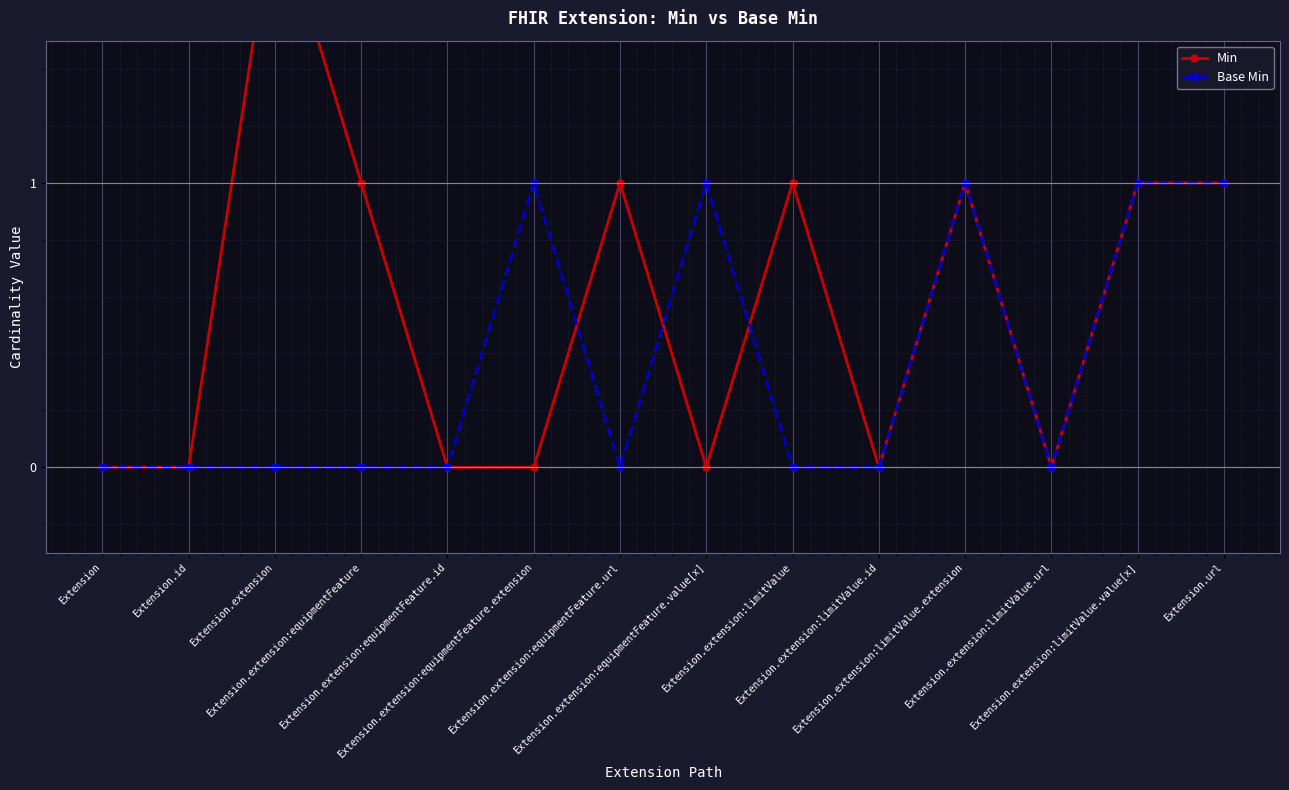

The Min series shows -1 at Extension.extension:equipmentFeature.id. True or false?

False